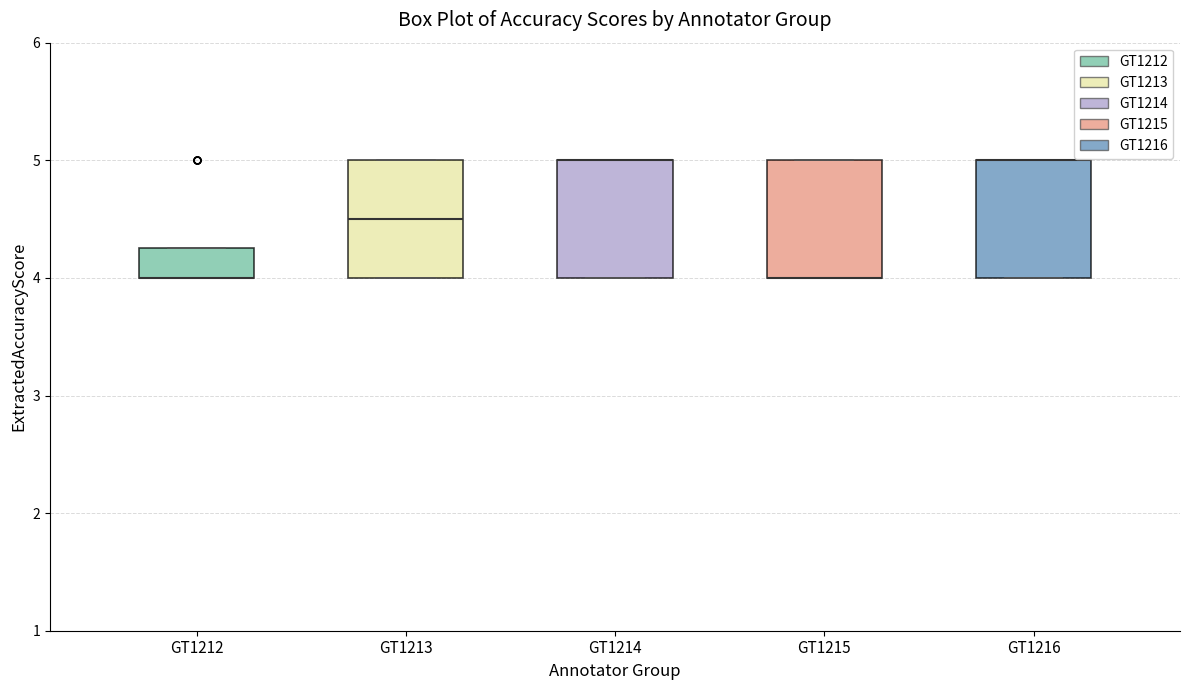

Reading left to right, read every box against the y-axis: the position of its median line, the range the box covers, and the ends of its whiskers. The values are not printed on the chart, so give them approximately, as read against the axis.

GT1212: median 4.0 (drawn on the box's lower edge), box 4.0 to 4.3, whiskers 4.0 to 4.3
GT1213: median 4.5, box 4.0 to 5.0, whiskers 4.0 to 5.0
GT1214: median 5.0 (drawn on the box's upper edge), box 4.0 to 5.0, whiskers 4.0 to 5.0
GT1215: median 4.0 (drawn on the box's lower edge), box 4.0 to 5.0, whiskers 4.0 to 5.0
GT1216: median 5.0 (drawn on the box's upper edge), box 4.0 to 5.0, whiskers 4.0 to 5.0